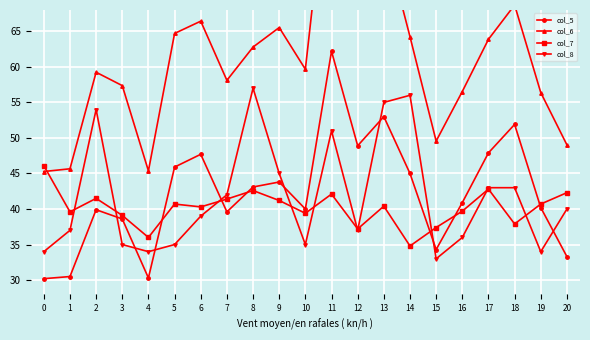

Where does the col_6 series first go above 59?

2